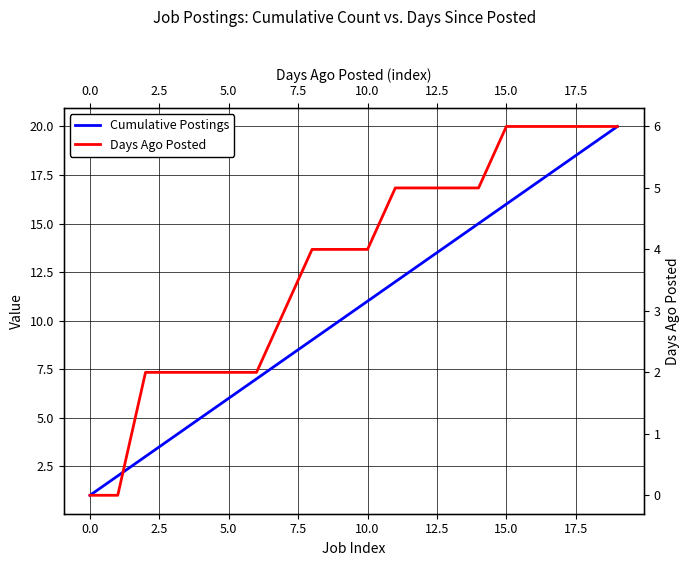

True or false: Cumulative Postings and Days Ago Posted intersect in this chart.

False